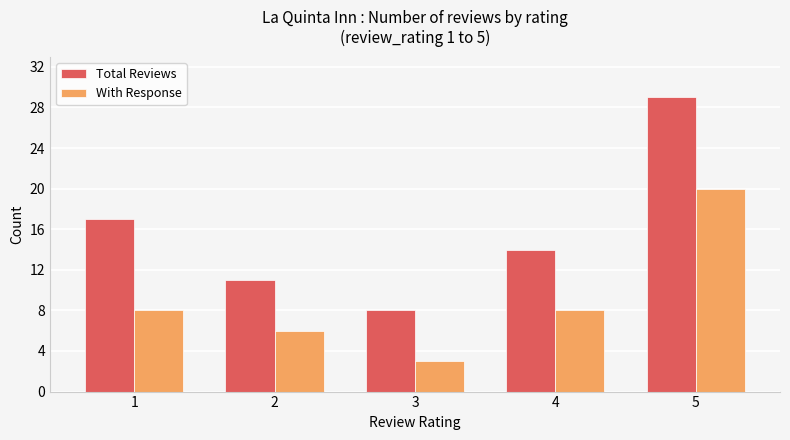

The With Response series shows 8 at 1. True or false?

True